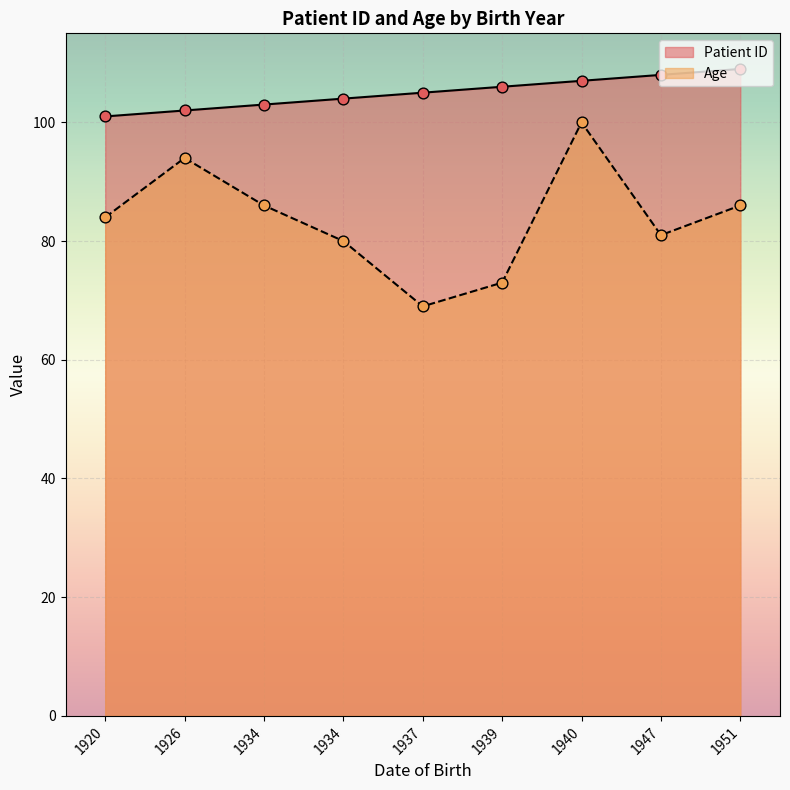

Which series reaches the minimum Y coordinate?

Age